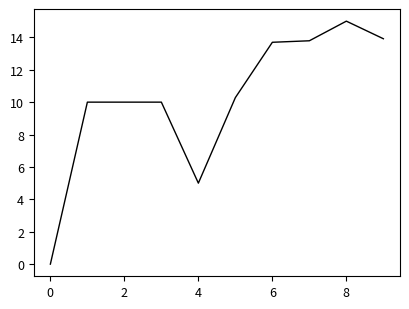

What is the difference between the maximum and minimum values?

15.0